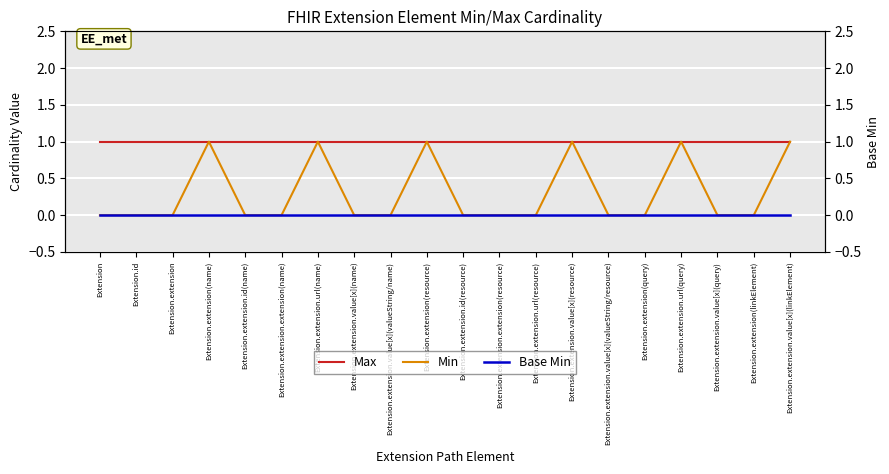

What is the difference between the highest and lowest values at Extension.extension.value[x](resource)?

1